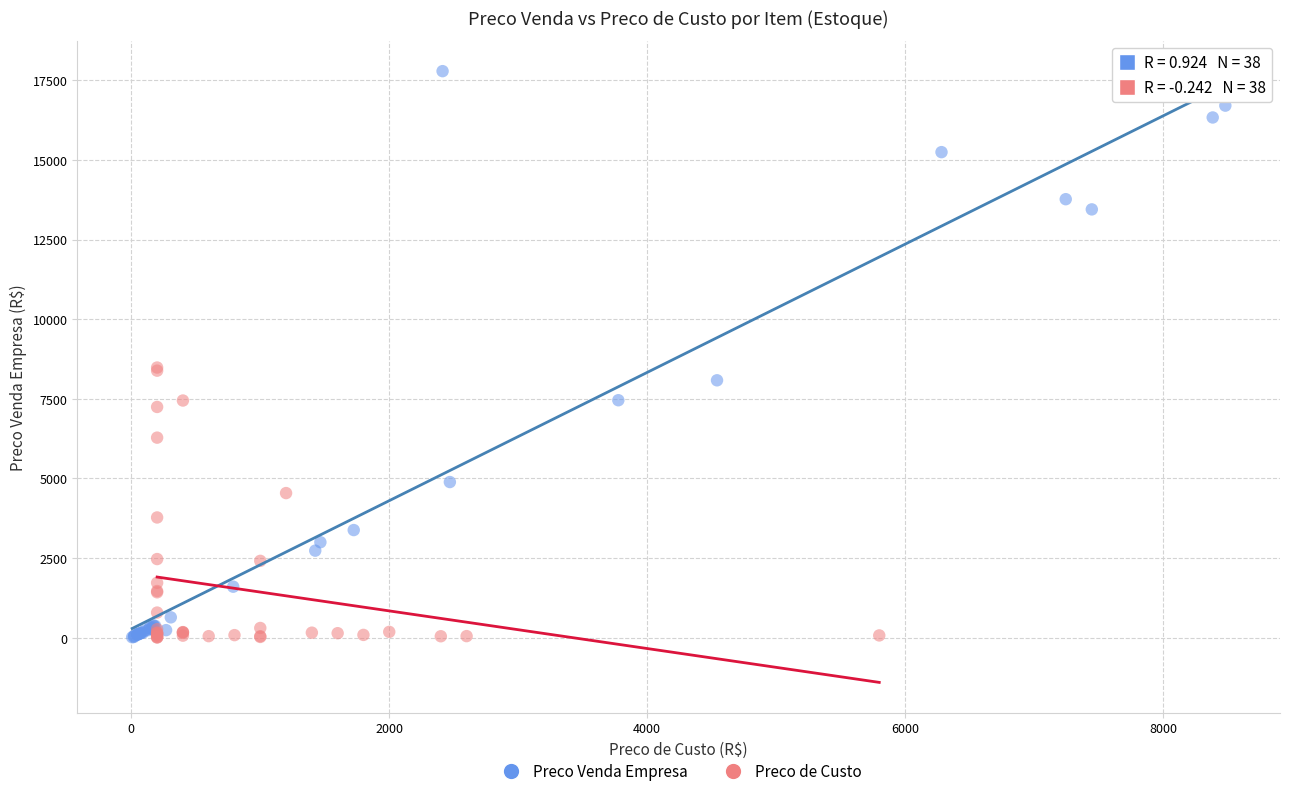

Which series has the widest spread of Y values?

Preco Venda Empresa